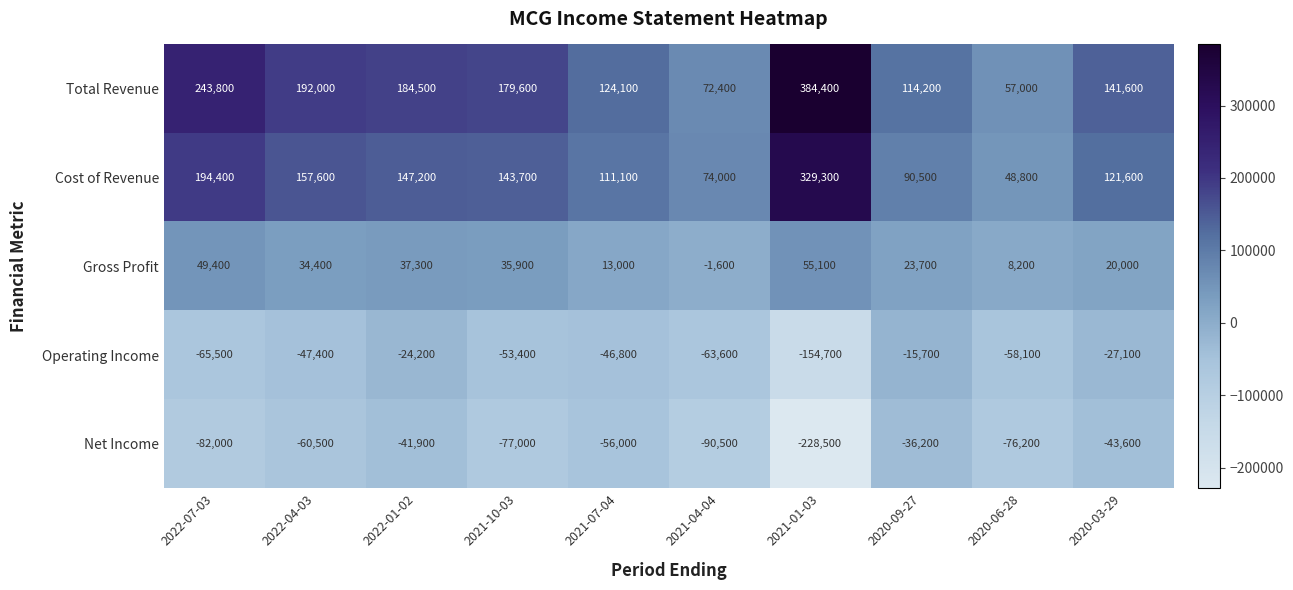

Which series has the largest total across all categories?

Total Revenue